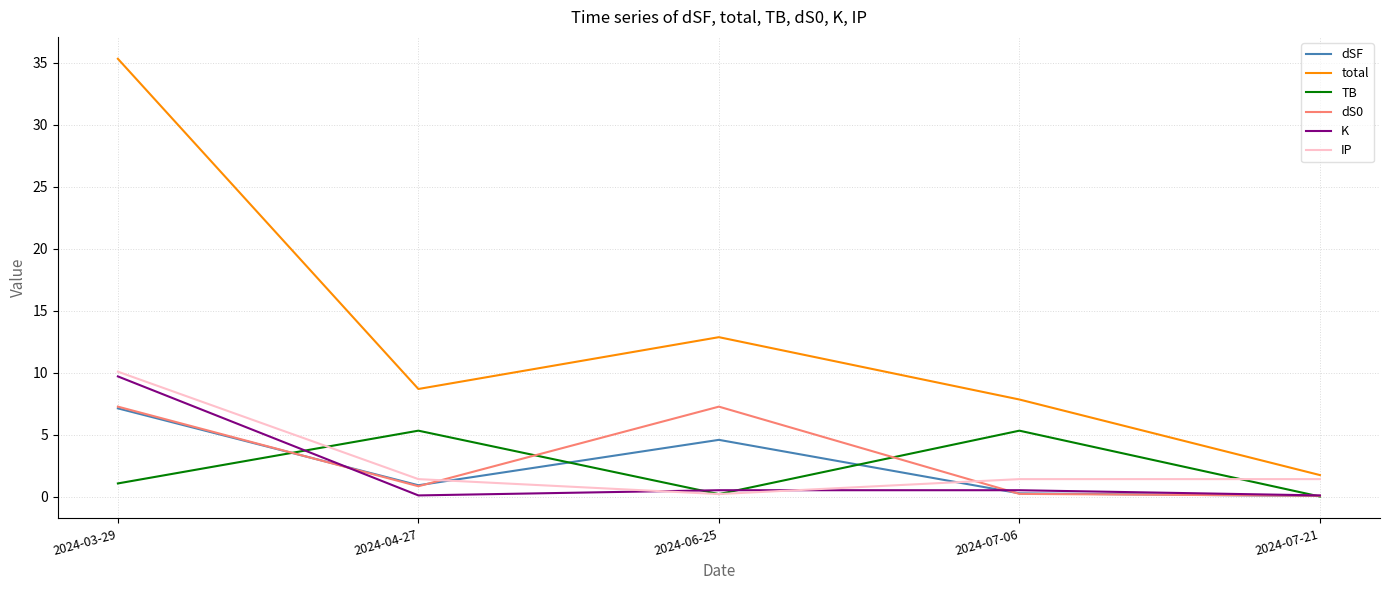

Rank the categories by total value from lowest to highest.

2024-07-21, 2024-07-06, 2024-04-27, 2024-06-25, 2024-03-29